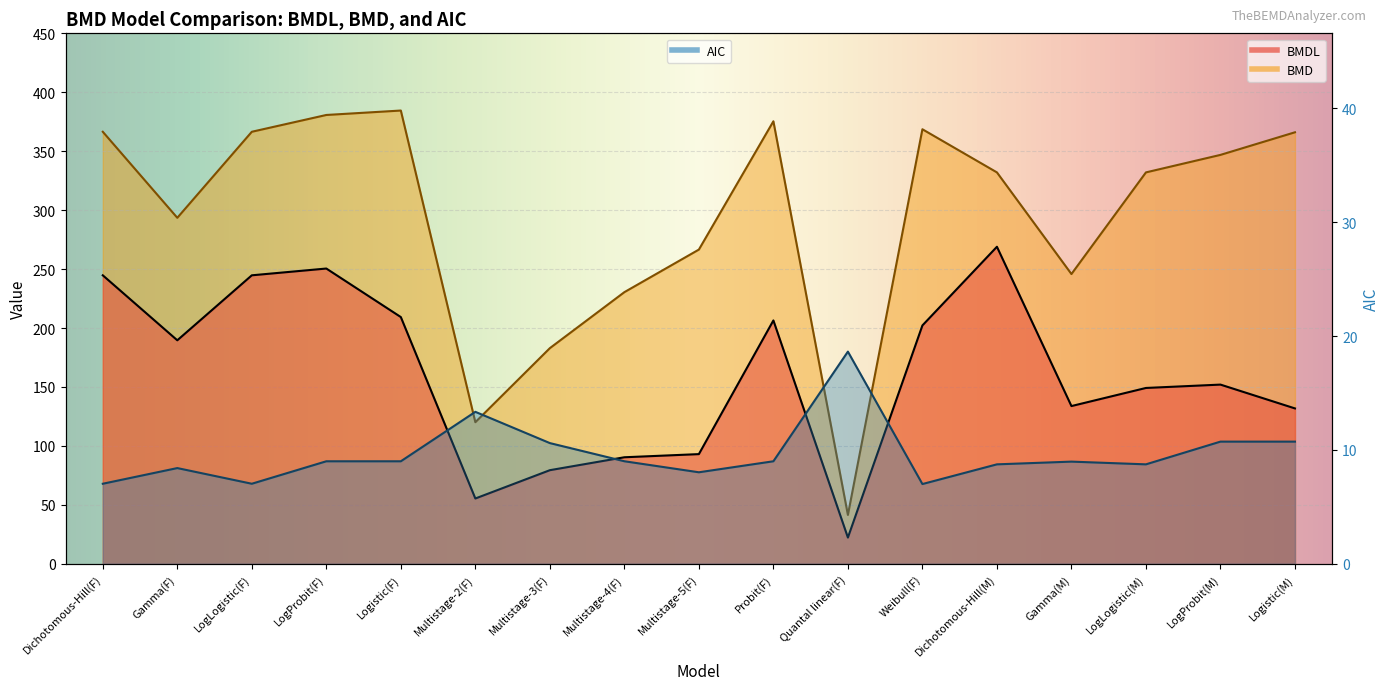

The BMD series shows 130.3 at Multistage-4(F). True or false?

False